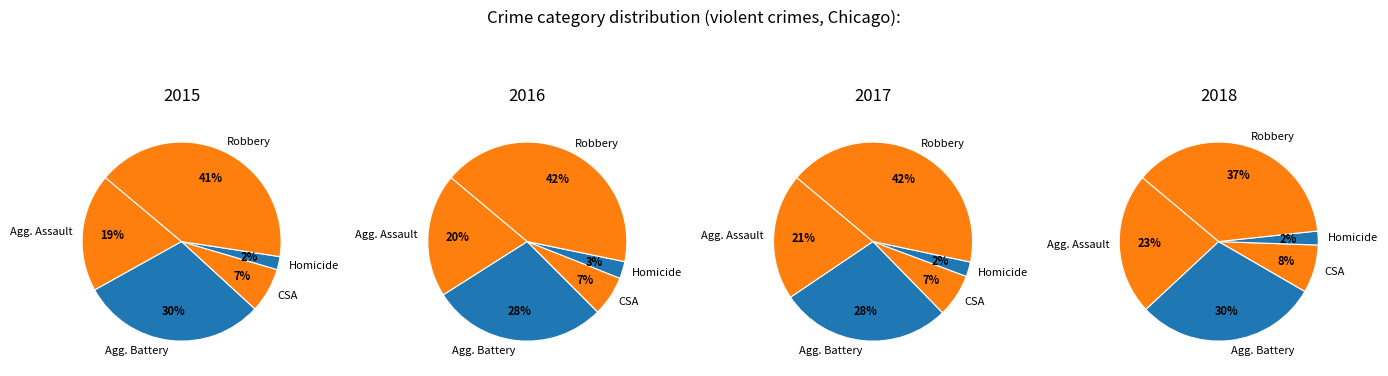

Which category has the smallest portion of the pie?

Homicide